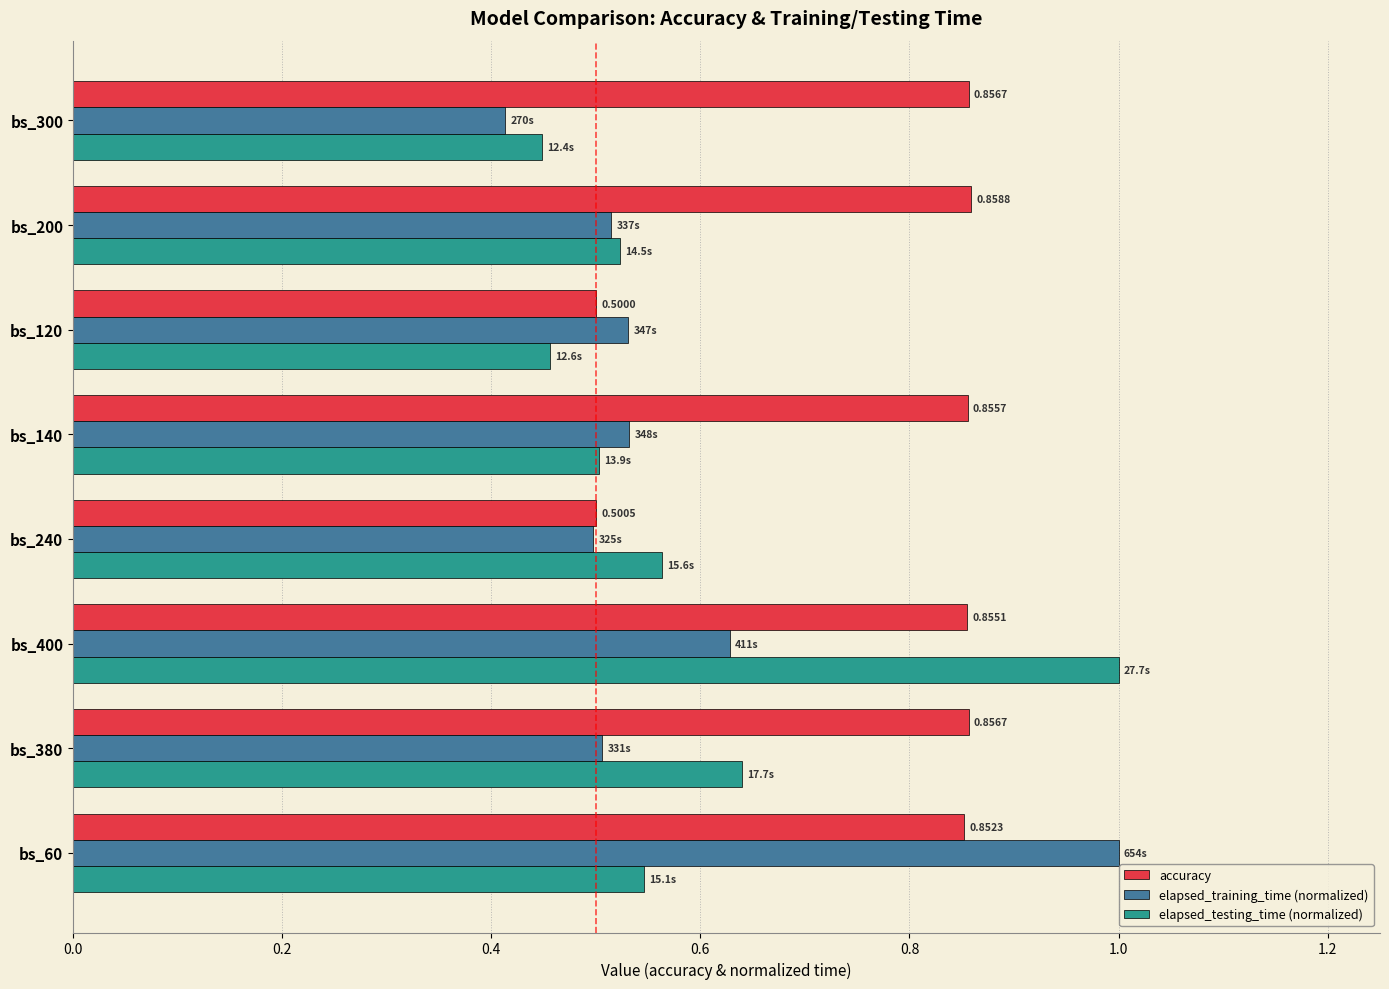

Which series has the largest range (max minus min)?

elapsed_training_time (normalized)